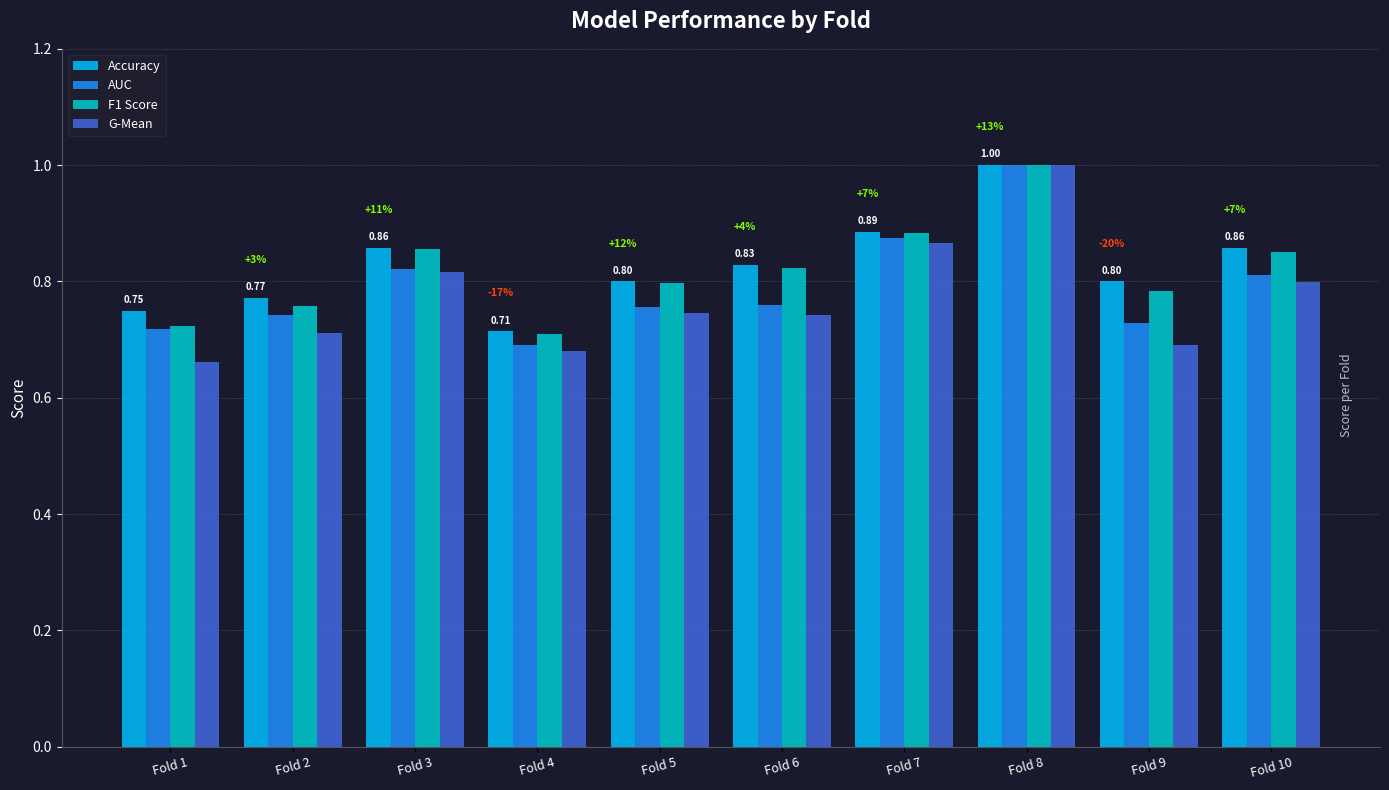

What is the total value across all series at Fold 5?

3.1